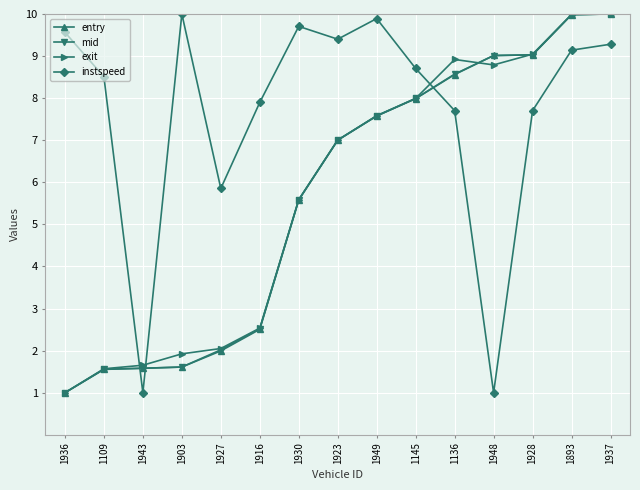

How many values in the entry series are below 7?

7